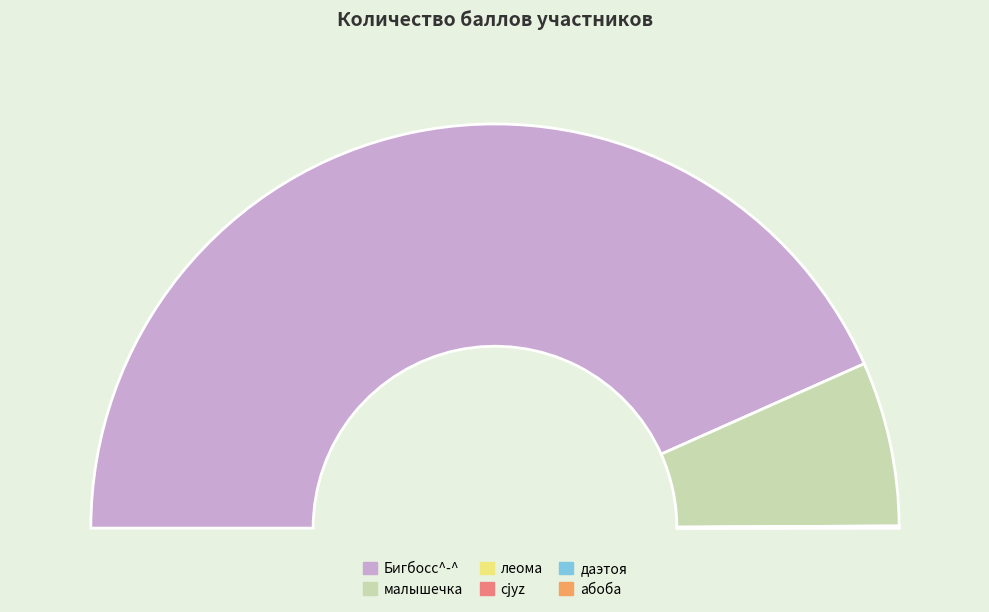

How many slices are in this pie chart?

6